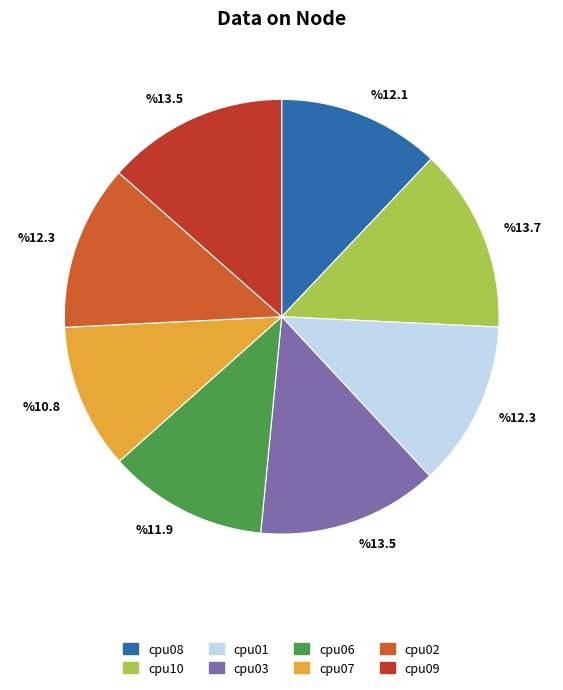

What is the smallest slice in the pie chart?

cpu07